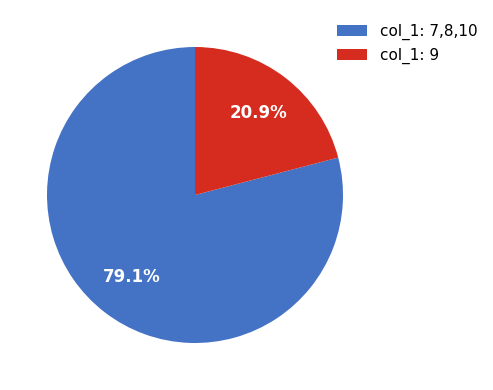

What is the ratio of the value at col_1: 7,8,10 to the value at col_1: 9?

3.8